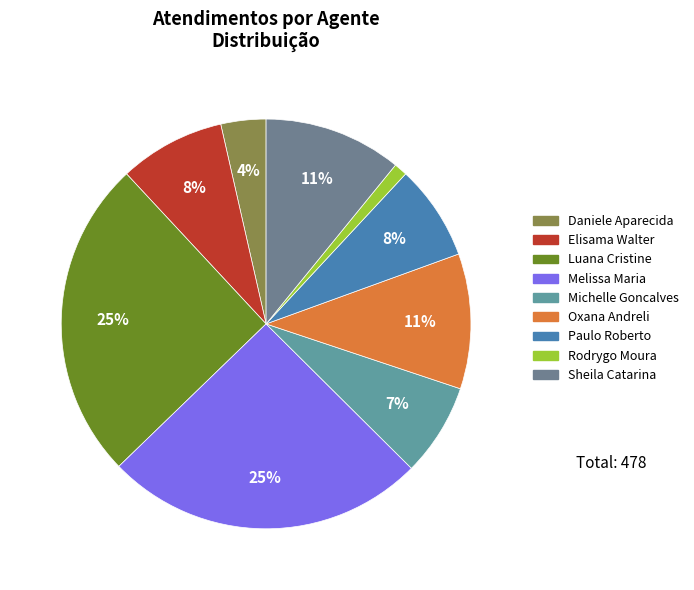

How many segments does this pie chart have?

9